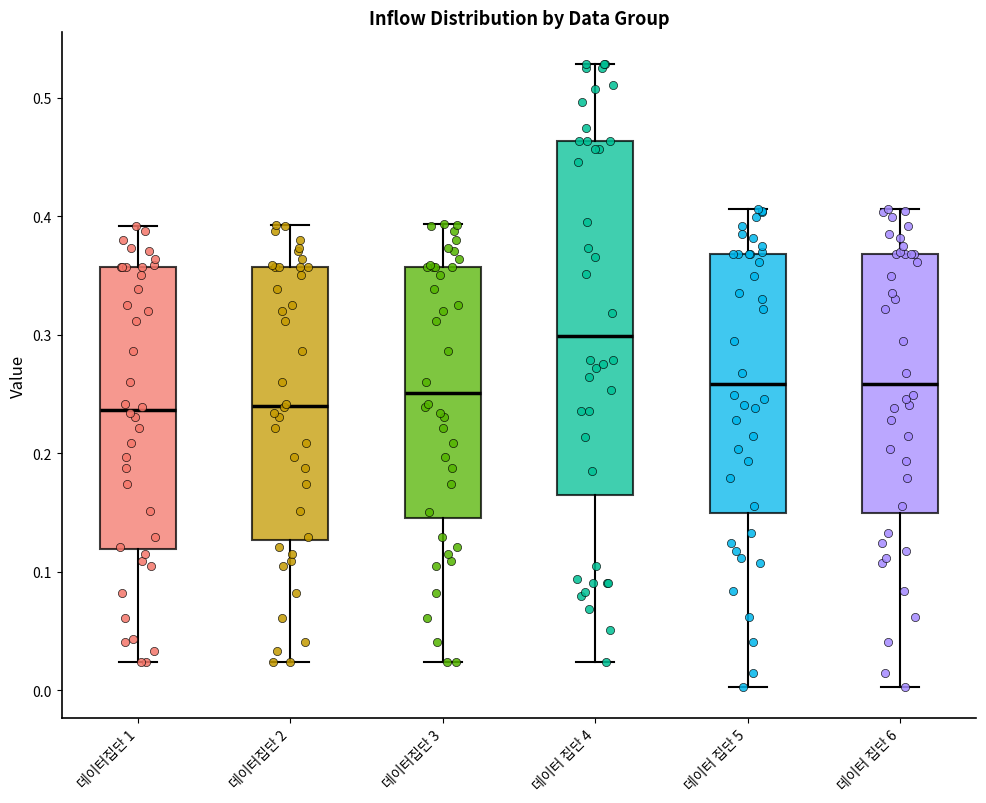

Which box's median line is the highest?

데이터 집단 4